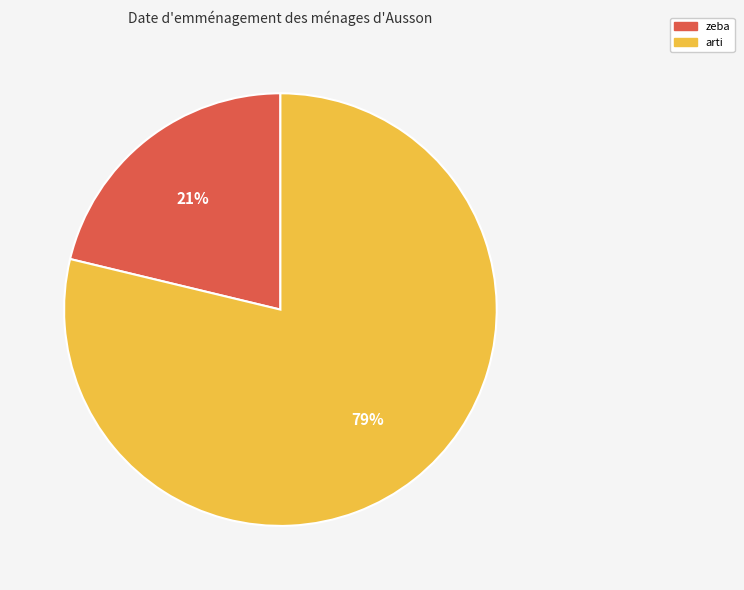

Which category accounts for the majority?

arti